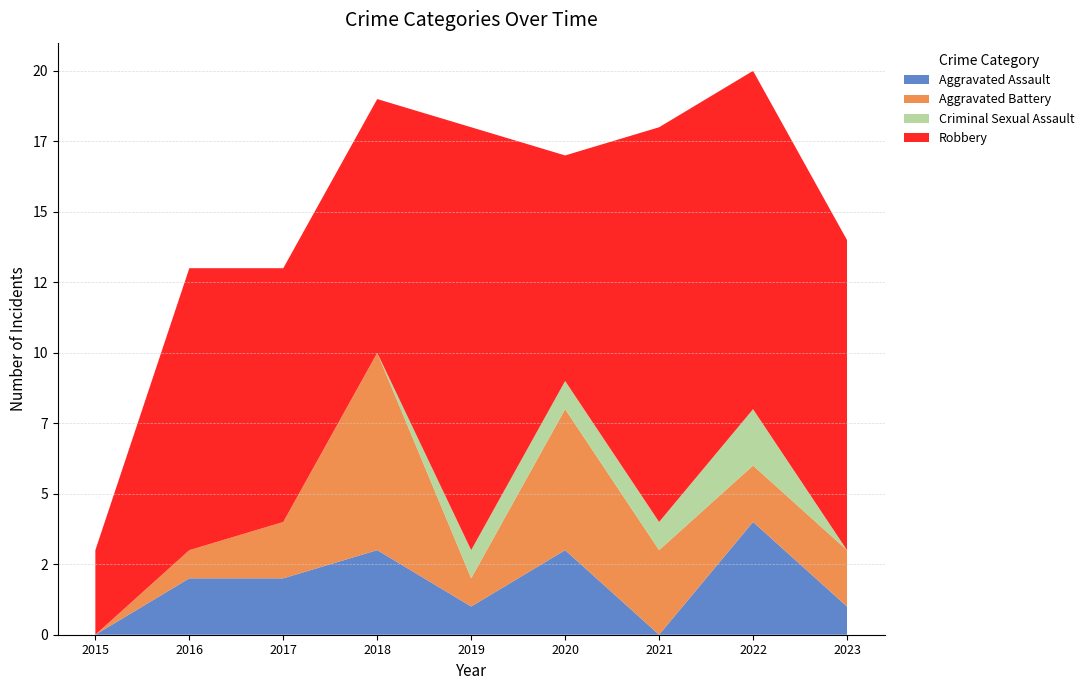

Reading left to right, transcribe all the data shown in this chart.

Aggravated Assault: 0	2	2	3	1	3	0	4	1
Aggravated Battery: 0	1	2	7	1	5	3	2	2
Criminal Sexual Assault: 0	0	0	0	1	1	1	2	0
Robbery: 3	10	9	9	15	8	14	12	11